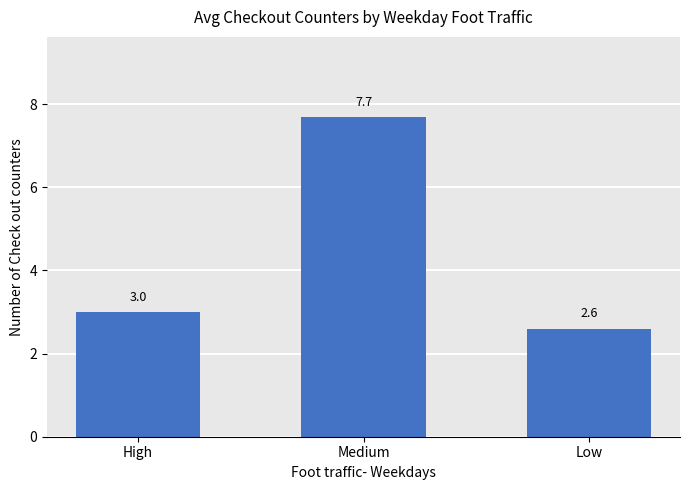

Rank the categories by value from lowest to highest.

Low, High, Medium